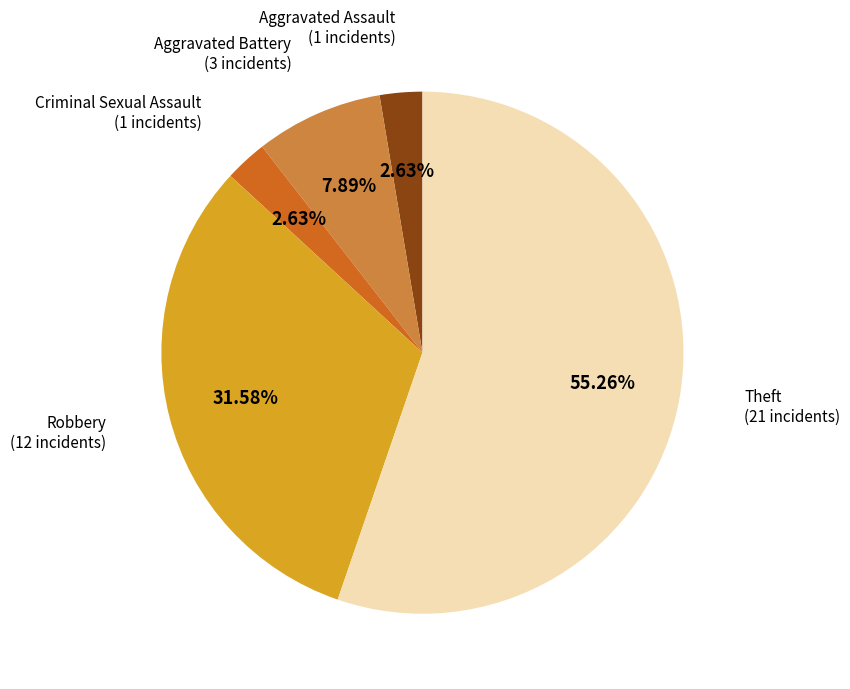

What is the largest slice in the pie chart?

Theft